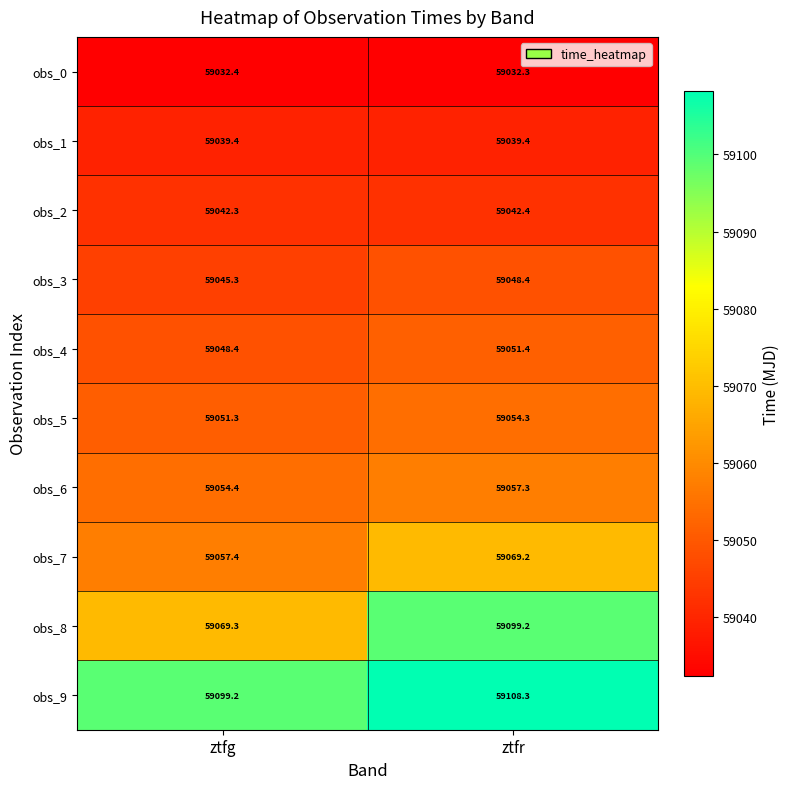

Rank the series at ztfg from highest to lowest value.

obs_9, obs_8, obs_7, obs_6, obs_5, obs_4, obs_3, obs_2, obs_1, obs_0